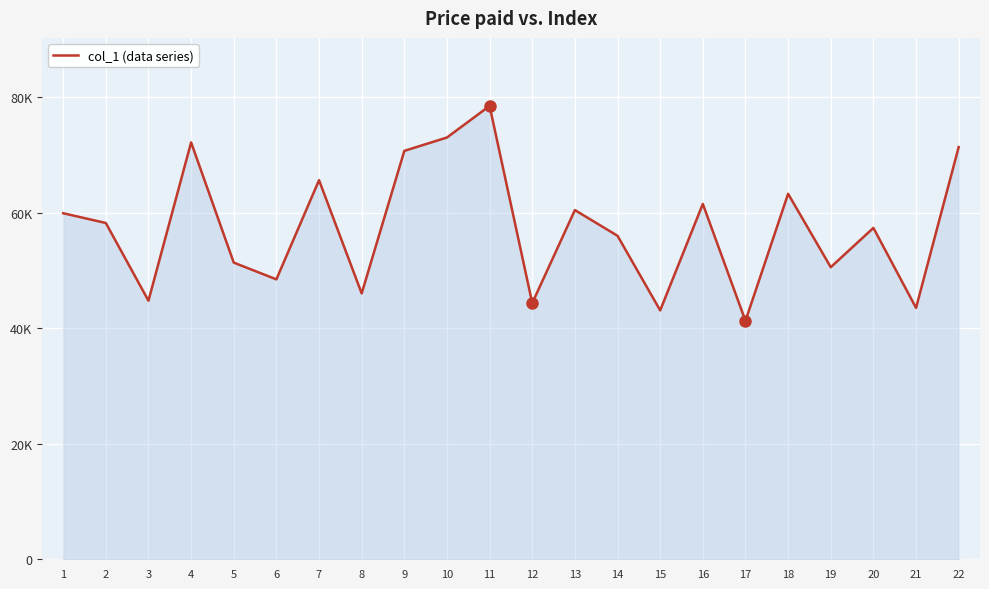

The chart shows a value of 15350.2 at 3. True or false?

False